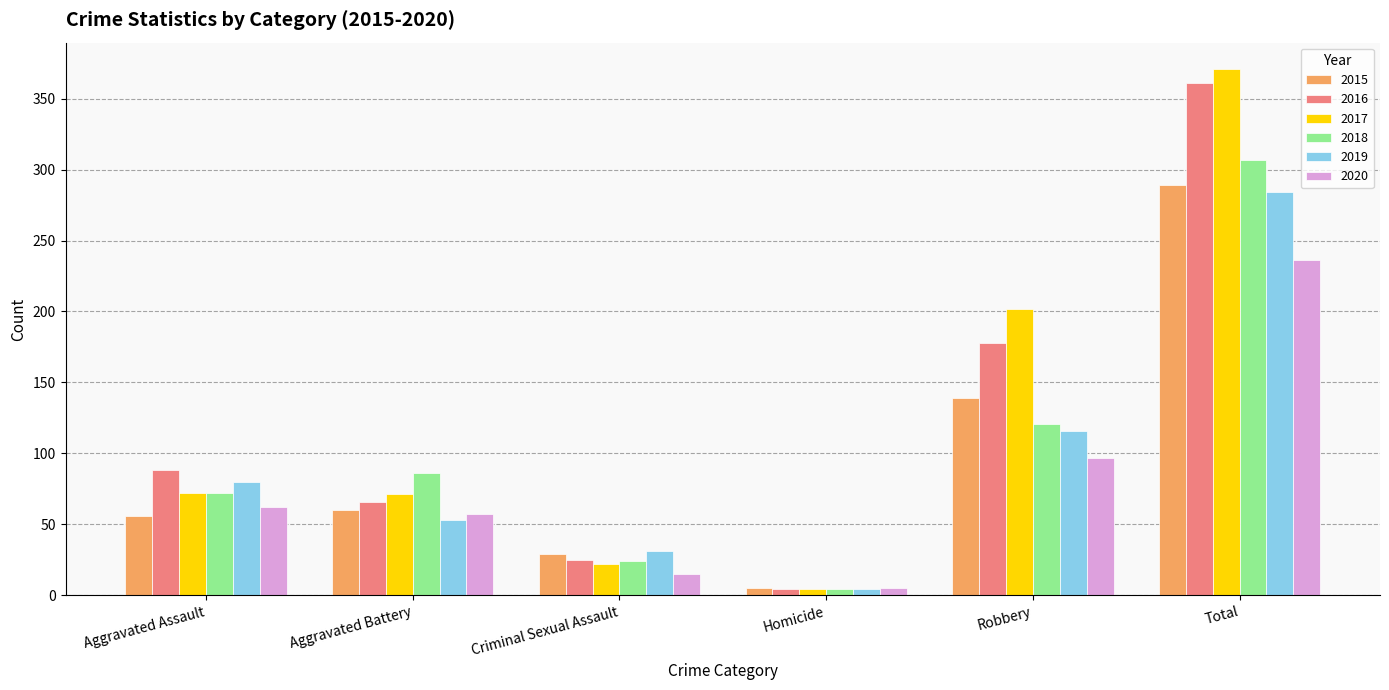

What is the spread (max minus min) of values at Robbery?

105